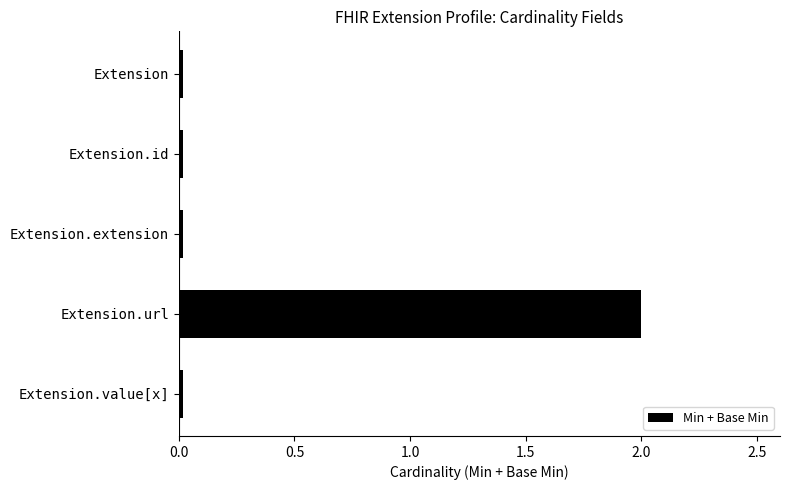

Is it true that the value at Extension.extension is 0.0?

True